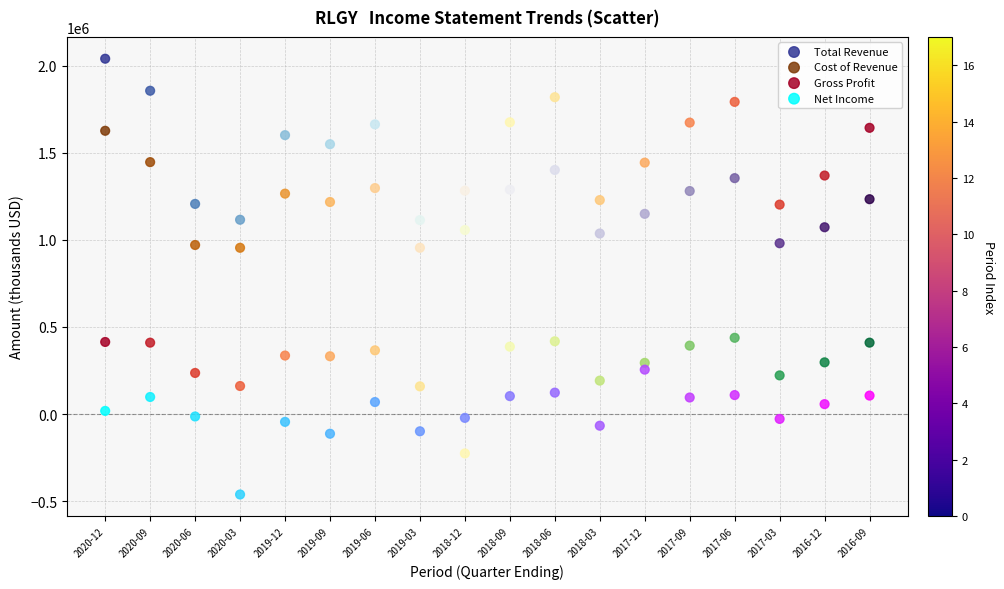

Which series reaches the maximum Y coordinate?

Total Revenue